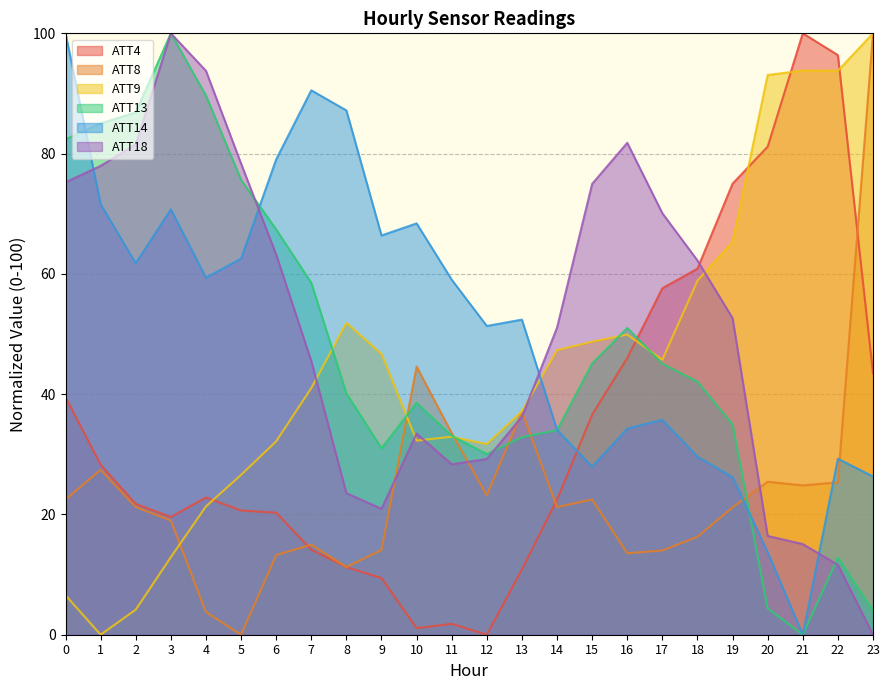

Where is the first local maximum for ATT8?

1